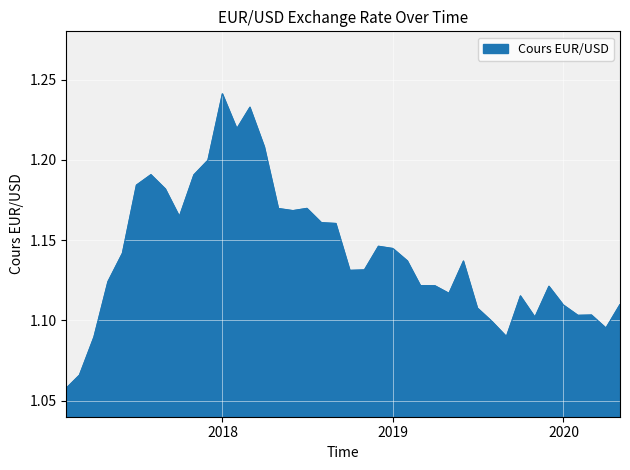

Count the values in the range 1 to 2.

40